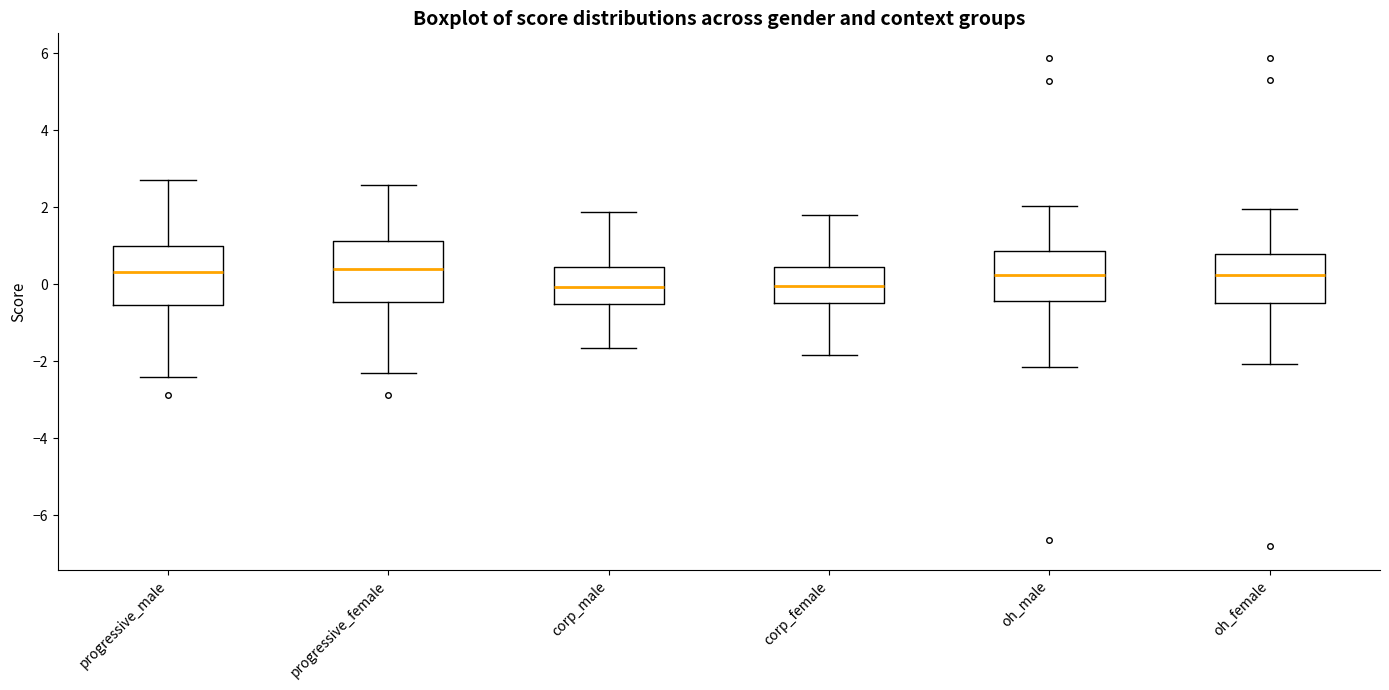

Where does the upper whisker of the box for oh_male end on the y-axis? The values are not printed on the chart, so give them approximately, as read against the axis.

2.0